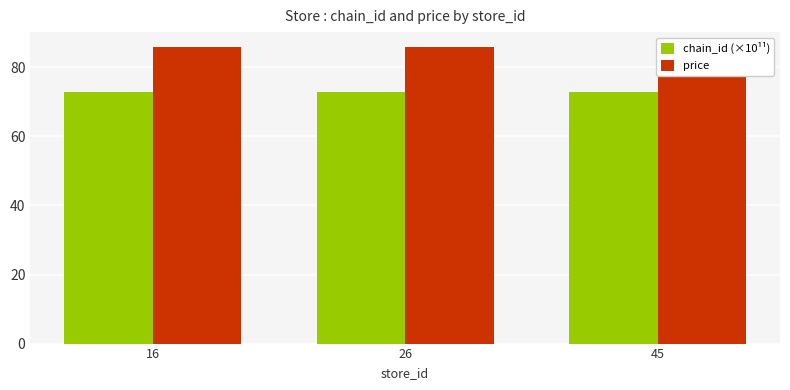

Is it true that chain_id (×10¹¹) equals 23.5 at 26?

False